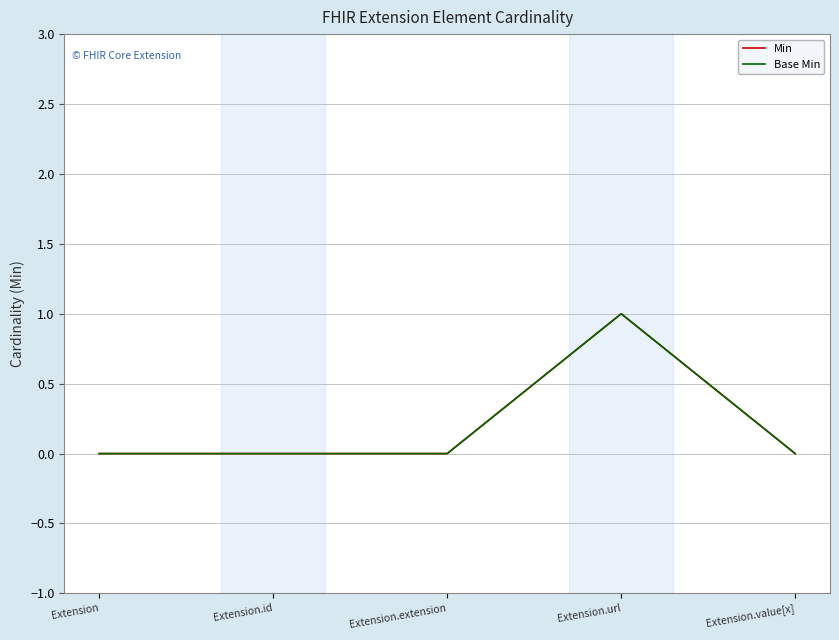

What position from the right is Extension.extension?

3